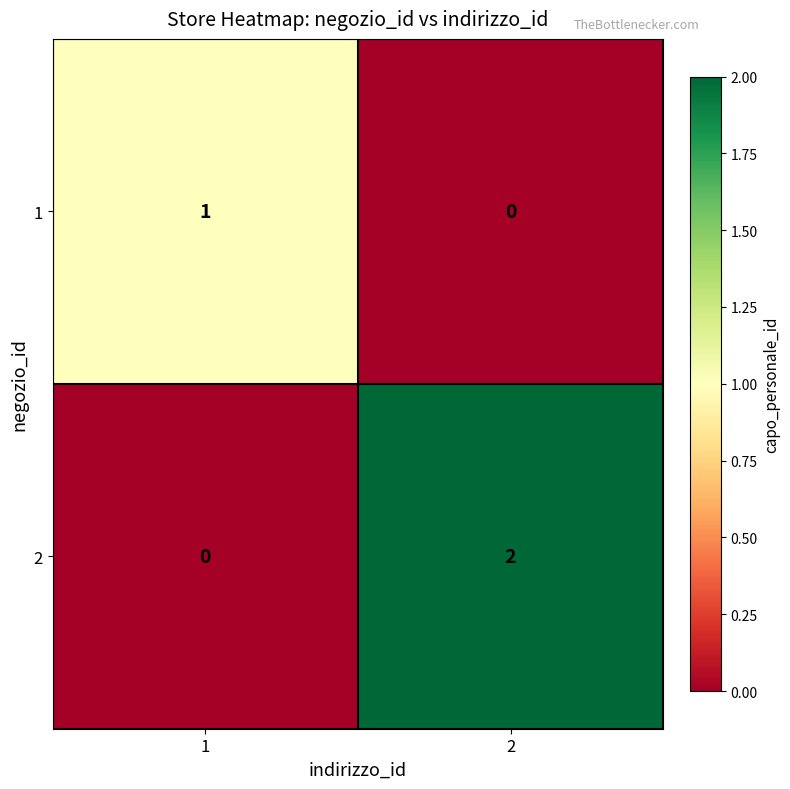

What is the spread (max minus min) of values at 2?

2